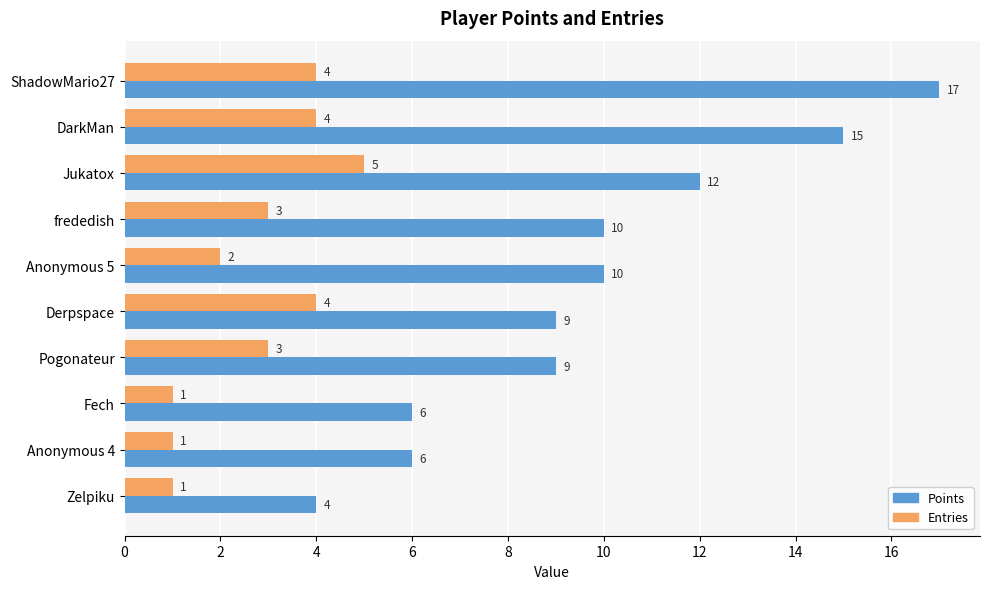

Which series has the largest total across all categories?

Points